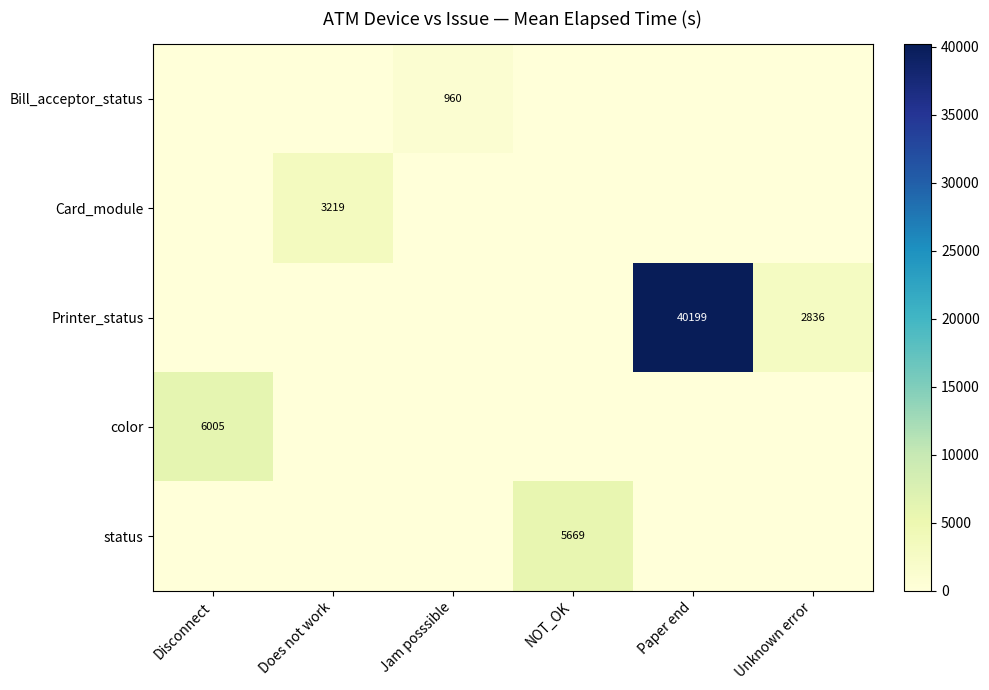

What is the difference between the highest and lowest values at Jam posssible?

960.0